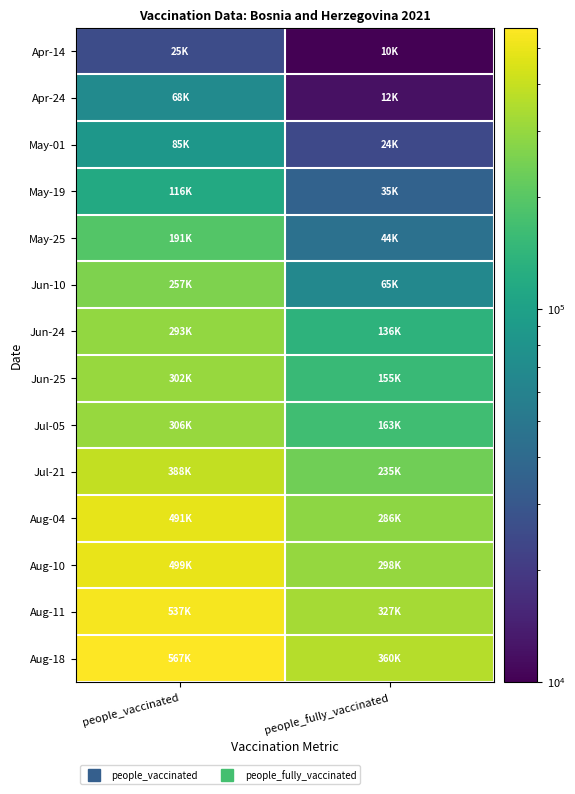

Reading left to right, what are all the values shown in this chart?

Apr-14: people_vaccinated=25612	people_fully_vaccinated=10000
Apr-24: people_vaccinated=68988	people_fully_vaccinated=12000
May-01: people_vaccinated=85057	people_fully_vaccinated=24552
May-19: people_vaccinated=116085	people_fully_vaccinated=35464
May-25: people_vaccinated=191659	people_fully_vaccinated=44813
Jun-10: people_vaccinated=257898	people_fully_vaccinated=65354
Jun-24: people_vaccinated=293737	people_fully_vaccinated=136776
Jun-25: people_vaccinated=302020	people_fully_vaccinated=155471
Jul-05: people_vaccinated=306429	people_fully_vaccinated=163789
Jul-21: people_vaccinated=388445	people_fully_vaccinated=235393
Aug-04: people_vaccinated=491843	people_fully_vaccinated=286057
Aug-10: people_vaccinated=499813	people_fully_vaccinated=298609
Aug-11: people_vaccinated=537608	people_fully_vaccinated=327698
Aug-18: people_vaccinated=567198	people_fully_vaccinated=360928